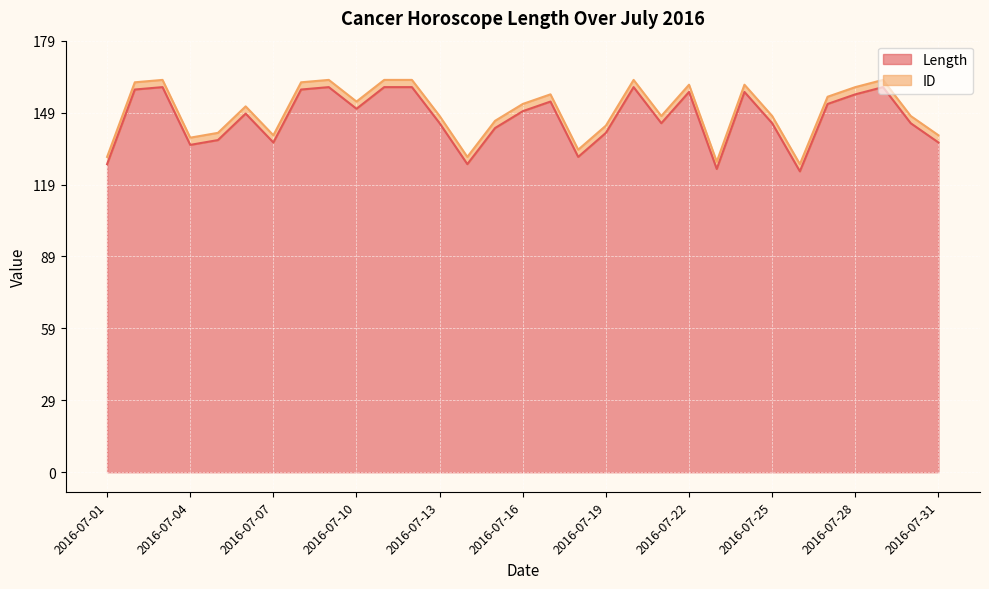

Read the value at 2016-07-27, to the nearest 5.

155